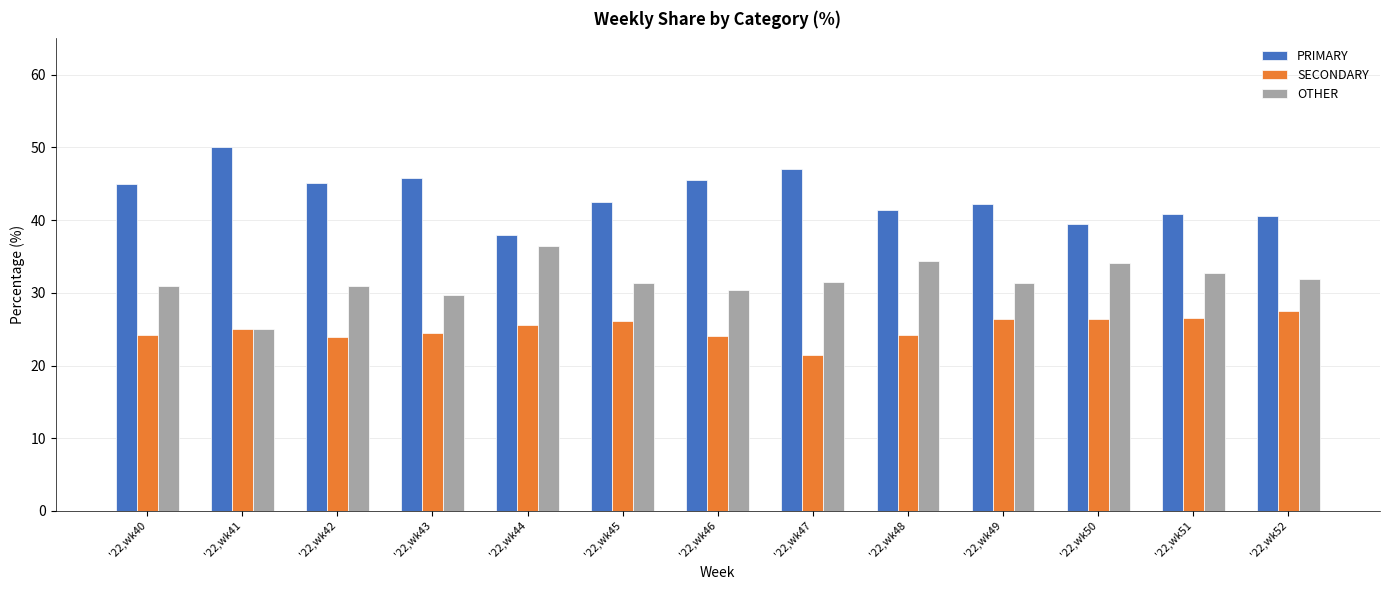

How many series are shown in this chart?

3